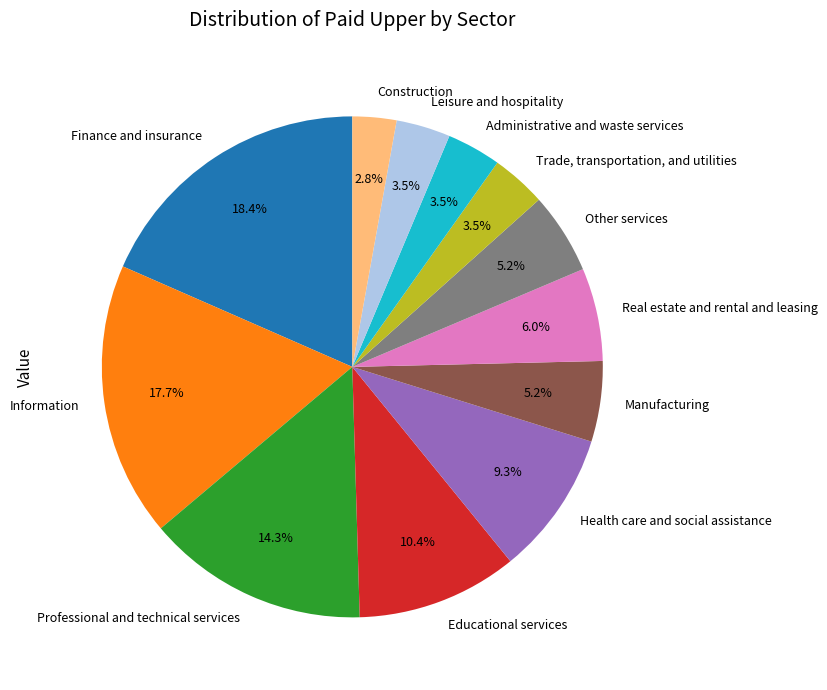

Does Administrative and waste services account for over 50% of the chart?

No